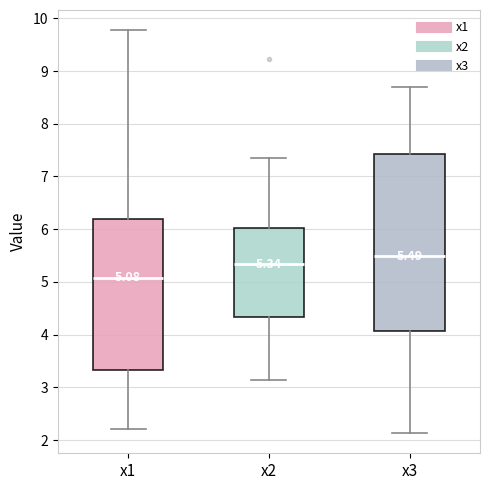

Comparing the boxes themselves (not the whiskers), which one is the tallest?

x3